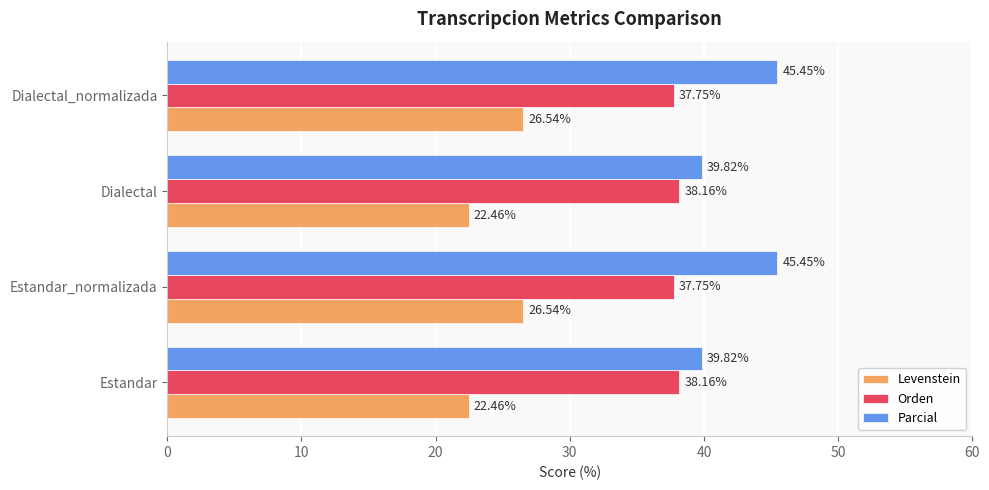

How many values in the Levenstein series are below 26?

2